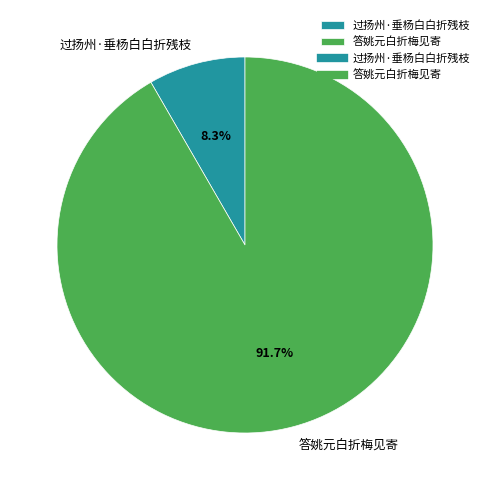

Rank the categories by value from highest to lowest.

答姚元白折梅见寄, 过扬州·垂杨白白折残枝